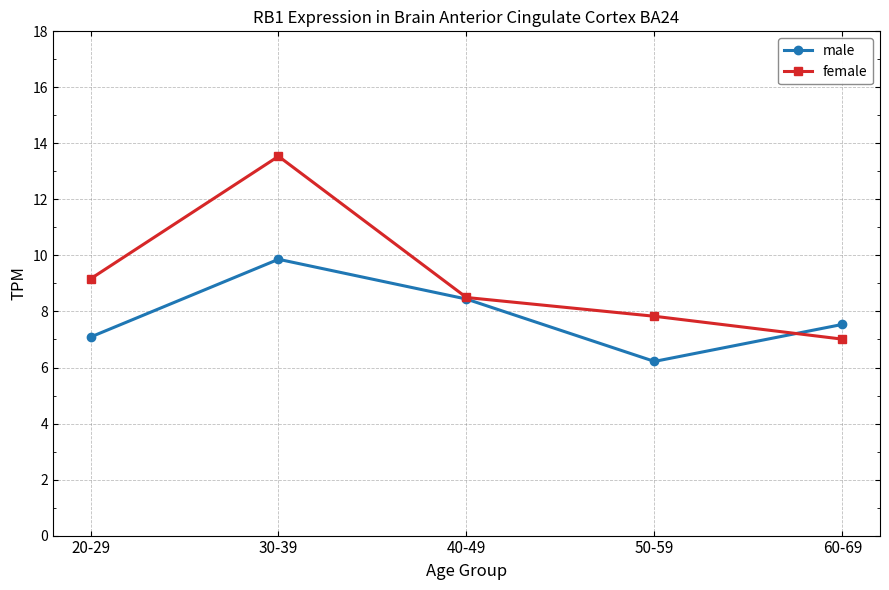

Reading left to right, what are all the values shown in this chart?

male: 20-29=7.1	30-39=9.9	40-49=8.4	50-59=6.2	60-69=7.5
female: 20-29=9.2	30-39=13.5	40-49=8.5	50-59=7.8	60-69=7.0